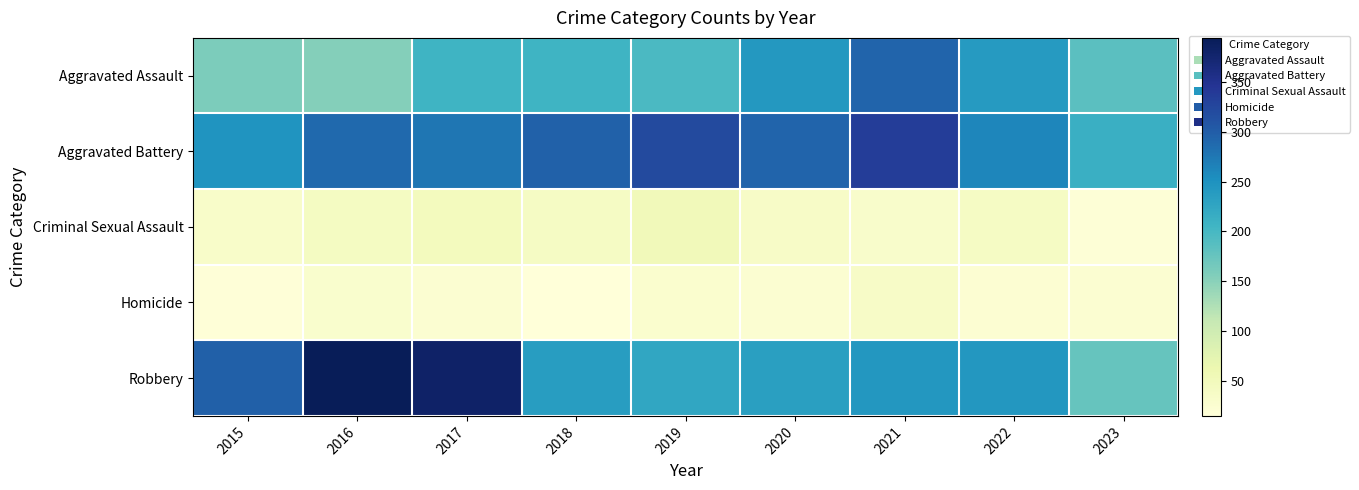

Between 2021 and 2022, which is larger?

2021